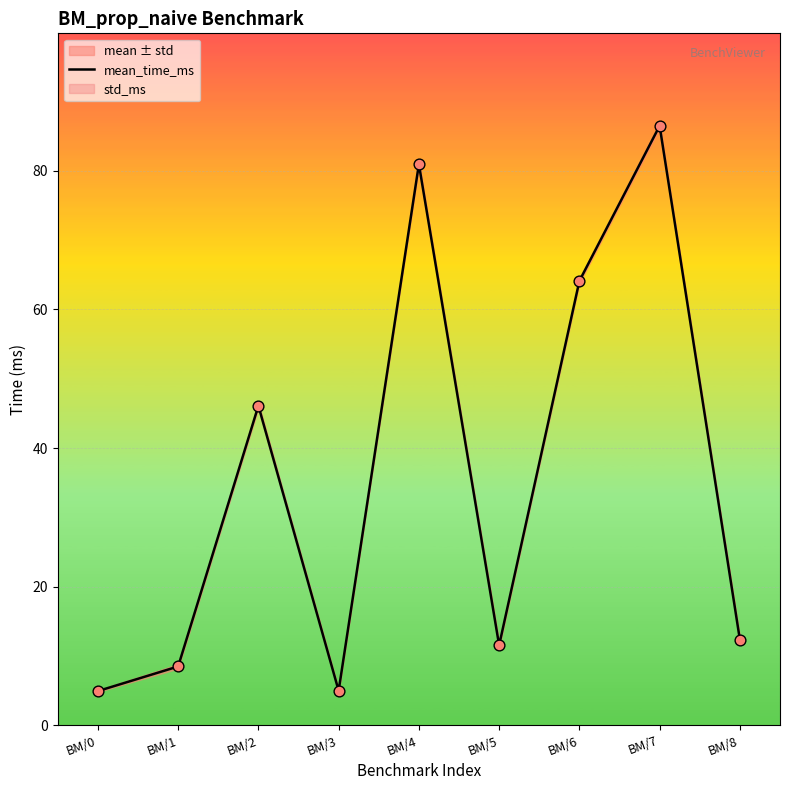

What is the ratio of the value at BM/1 to the value at BM/8?

0.7